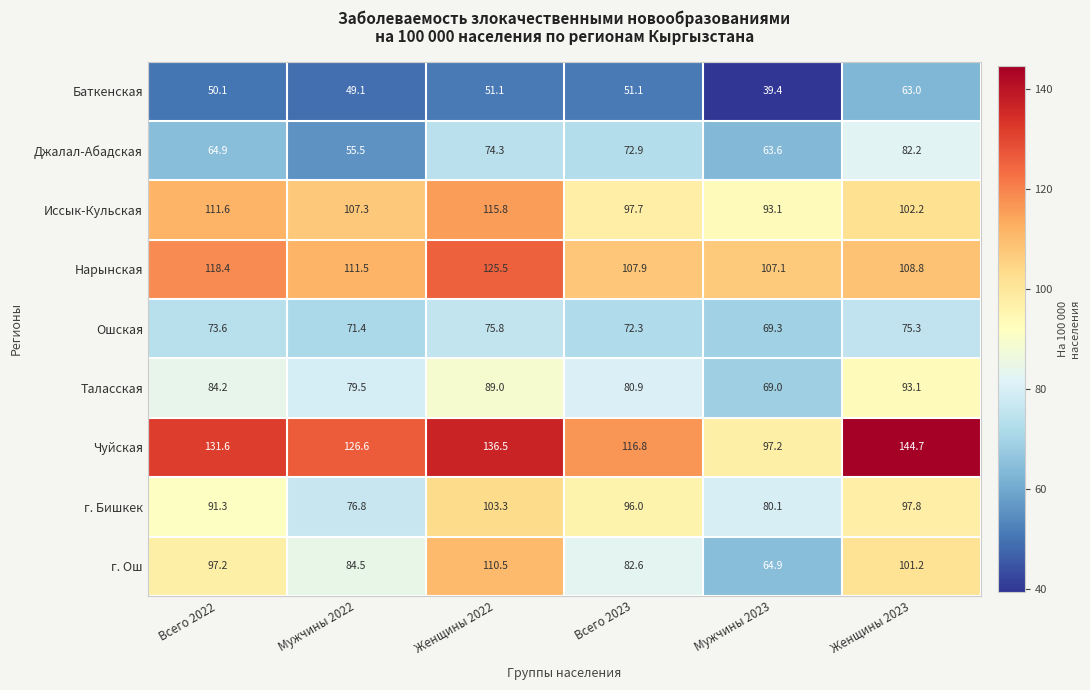

The value of Иссык-Кульская at Женщины 2022 is 180.2. True or false?

False